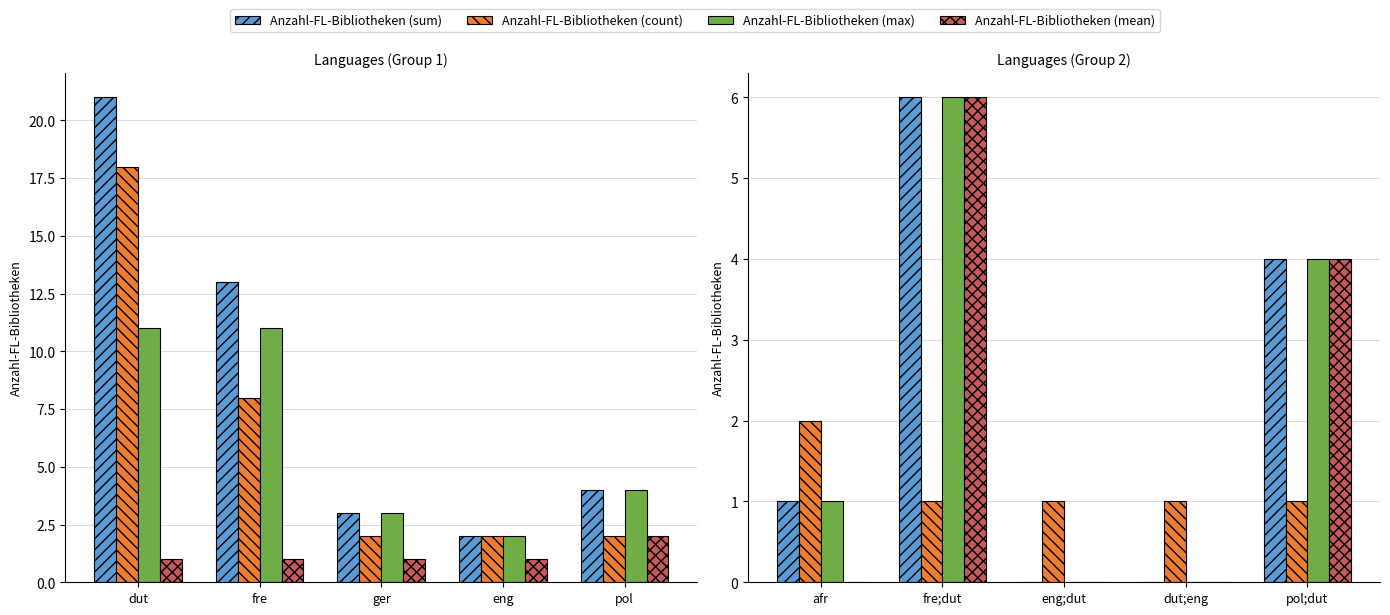

How many groups of bars are there?

5